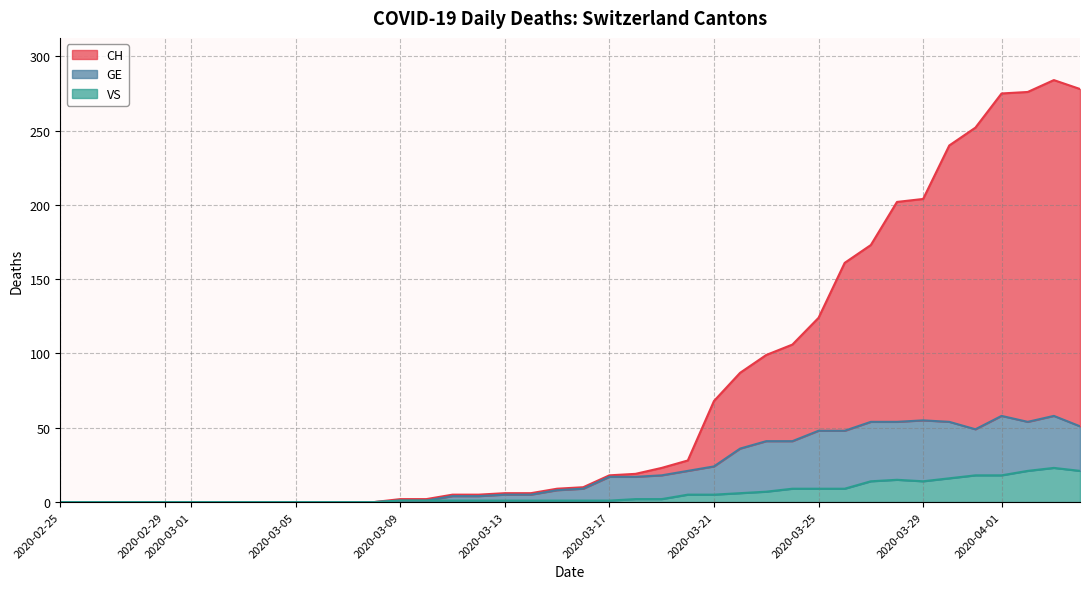

What is the sum of all VS values?

223